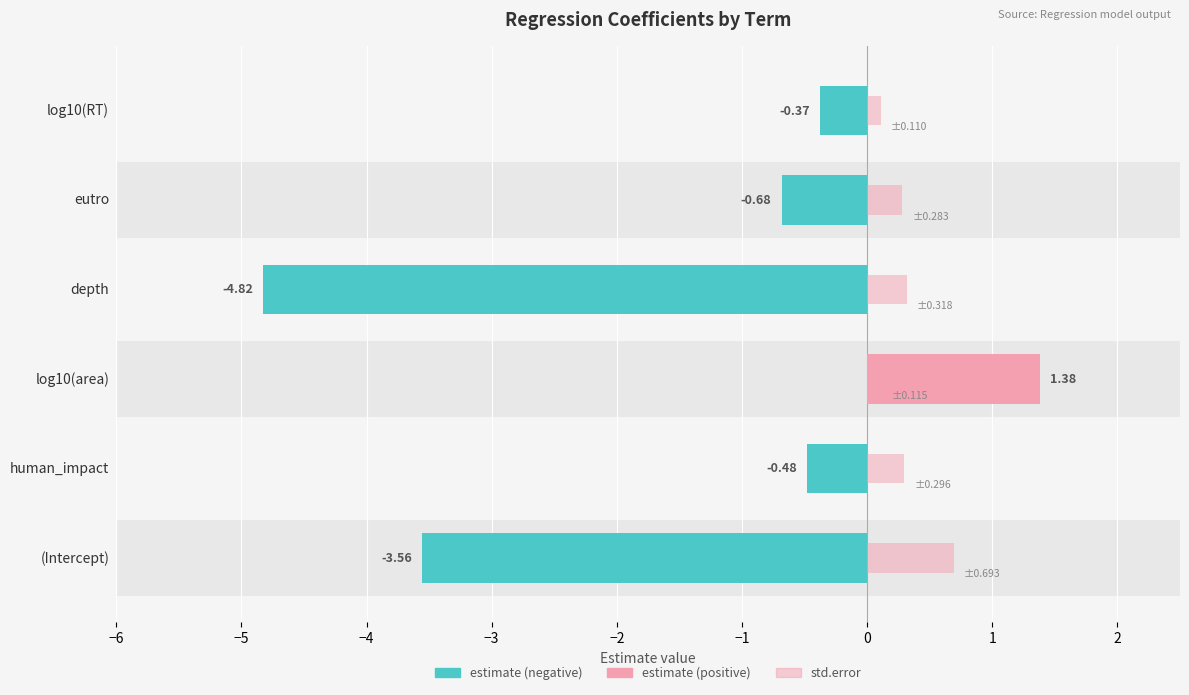

Which series changed the most between human_impact and eutro?

estimate (negative)